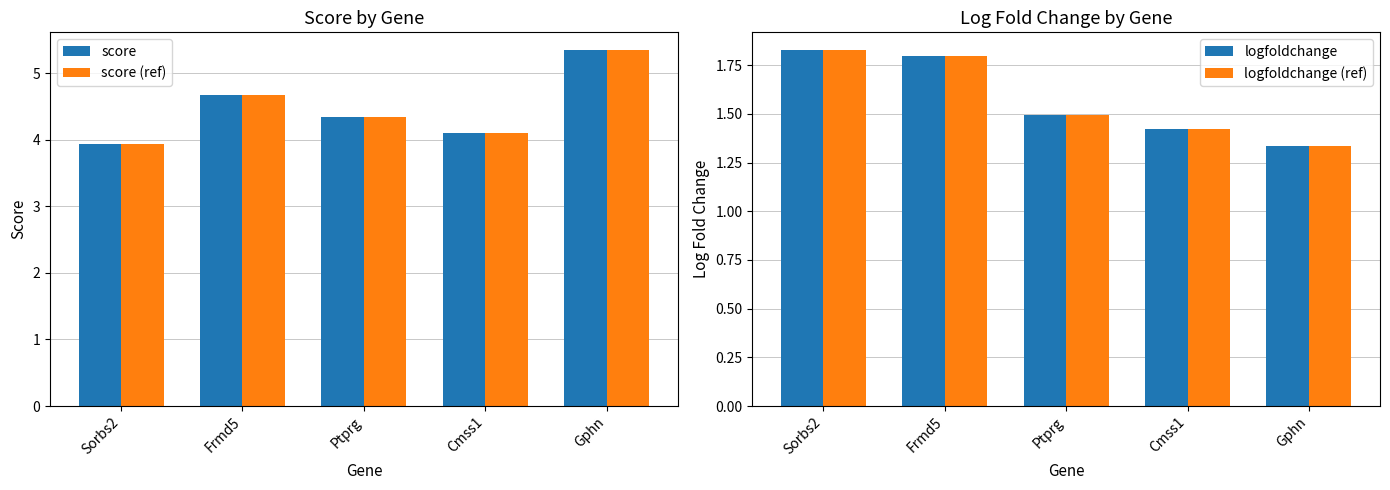

Does the chart contain stacked bars?

No